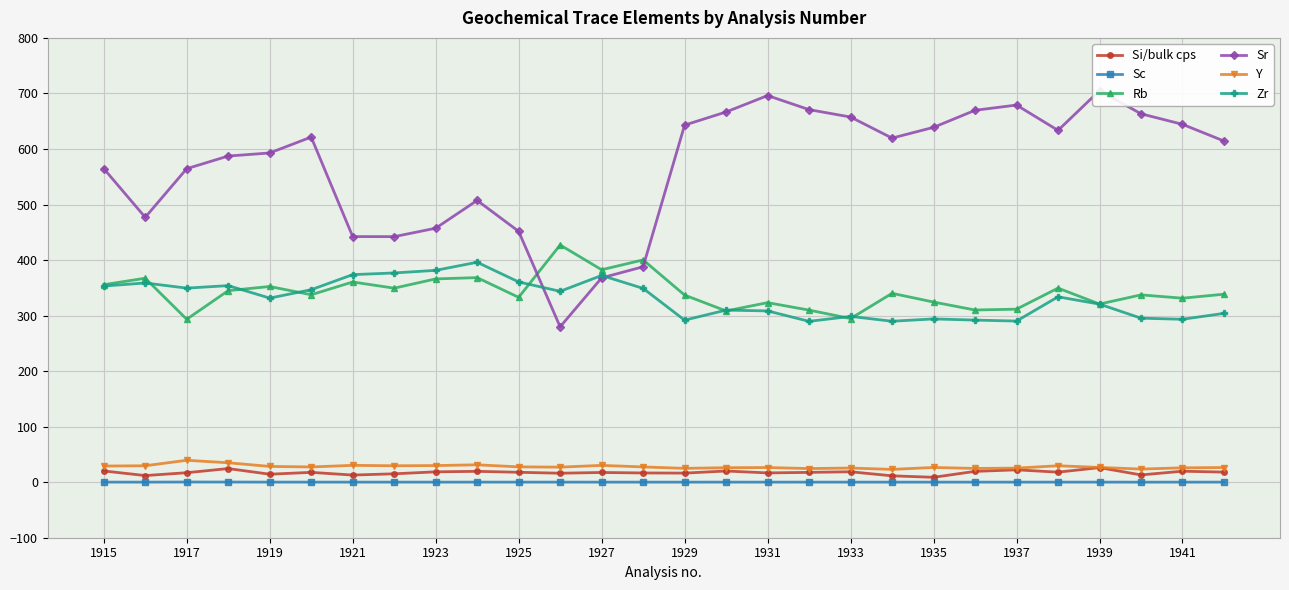

True or false: Y has a value of 26.4 at 1931.

True